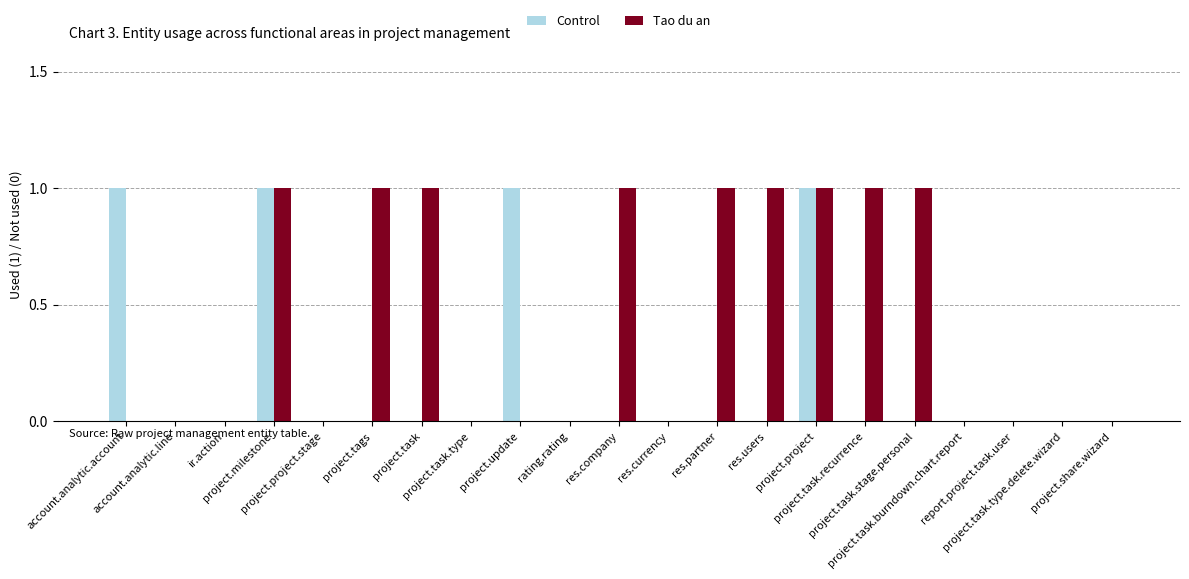

Which series has the largest total across all categories?

Tao du an